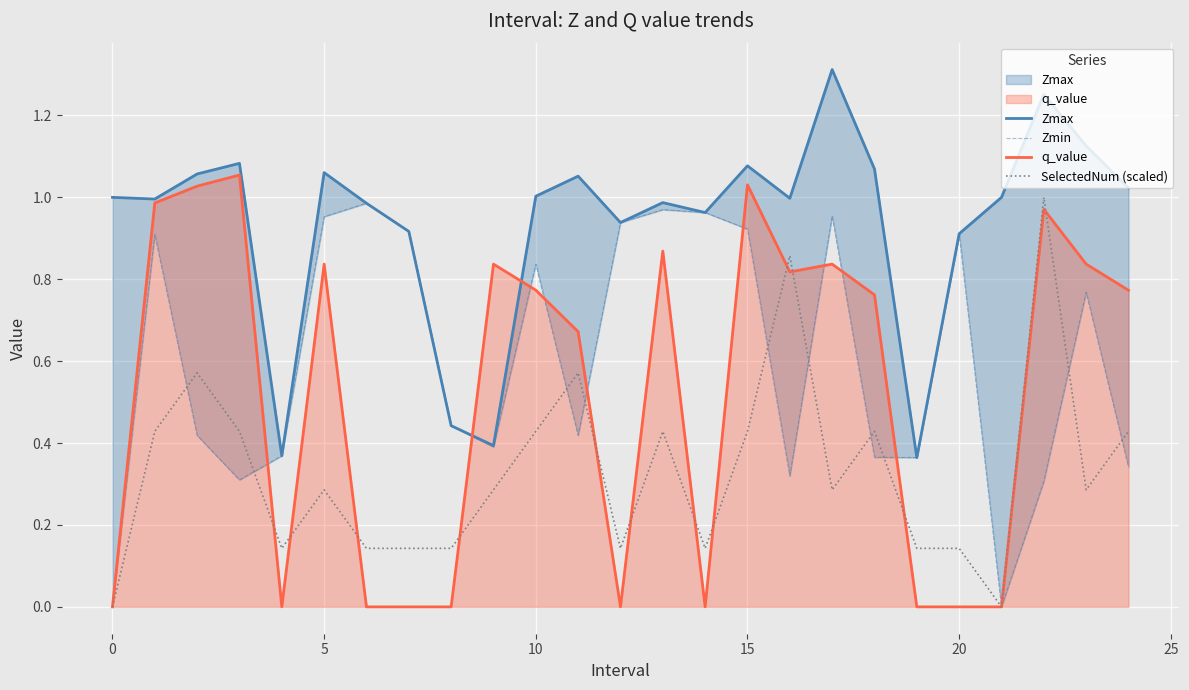

At which label does Zmax reach its peak?

17